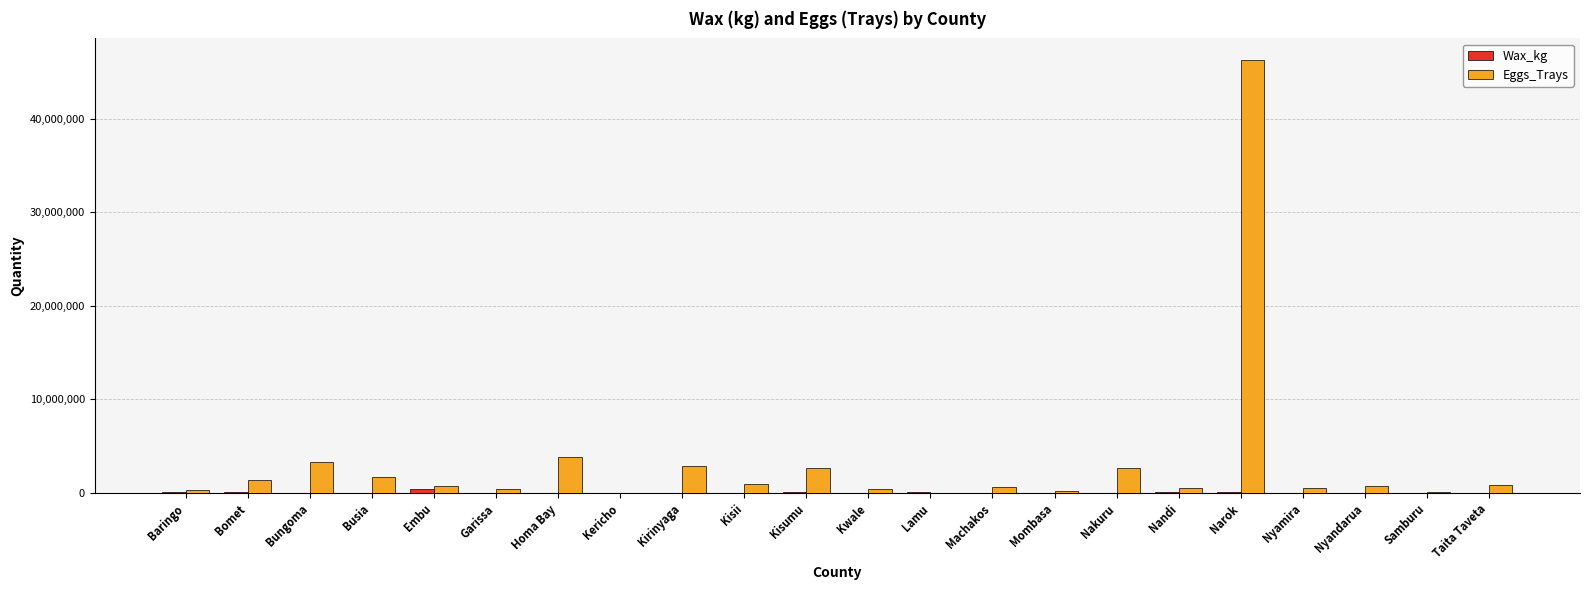

What is the maximum value for Eggs_Trays?

46245402